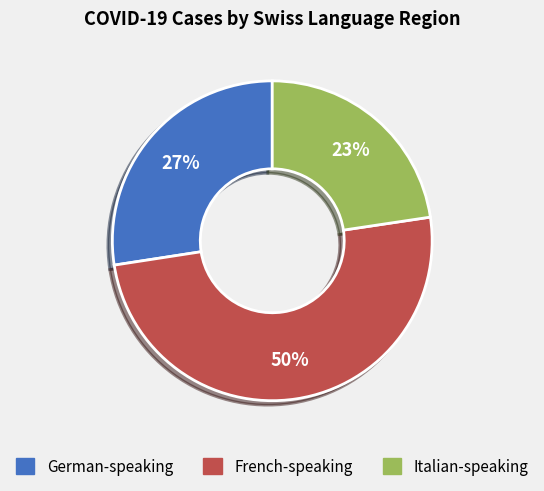

To the nearest percent, what is the difference between the largest and smallest slice percentages?

27%